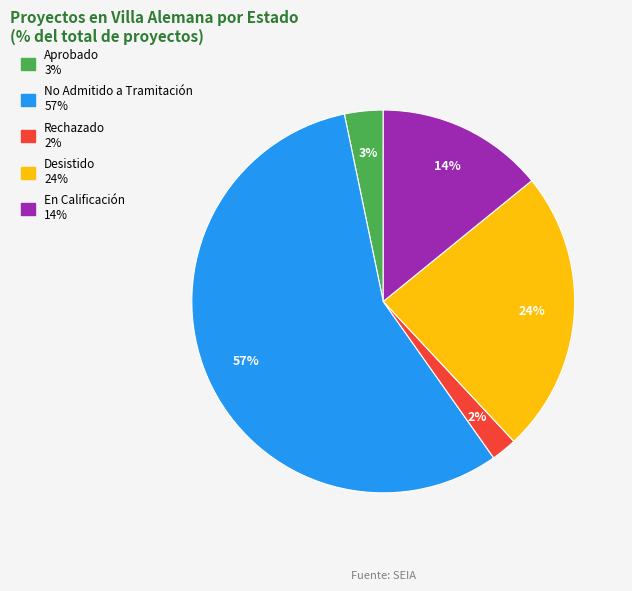

The No Admitido a Tramitación slice represents 57% of the pie. True or false?

True